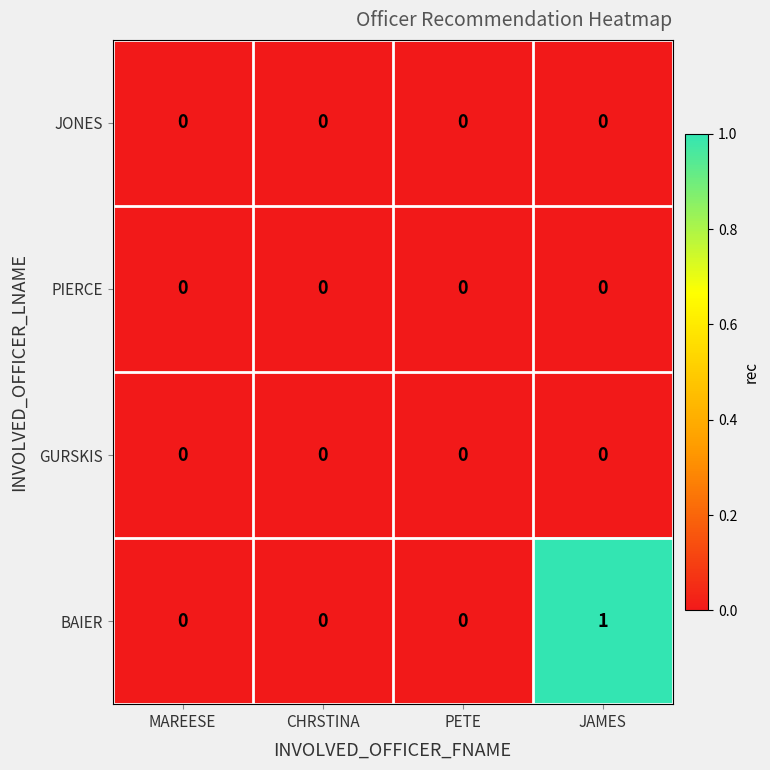

What is the total value across all series at JAMES?

1